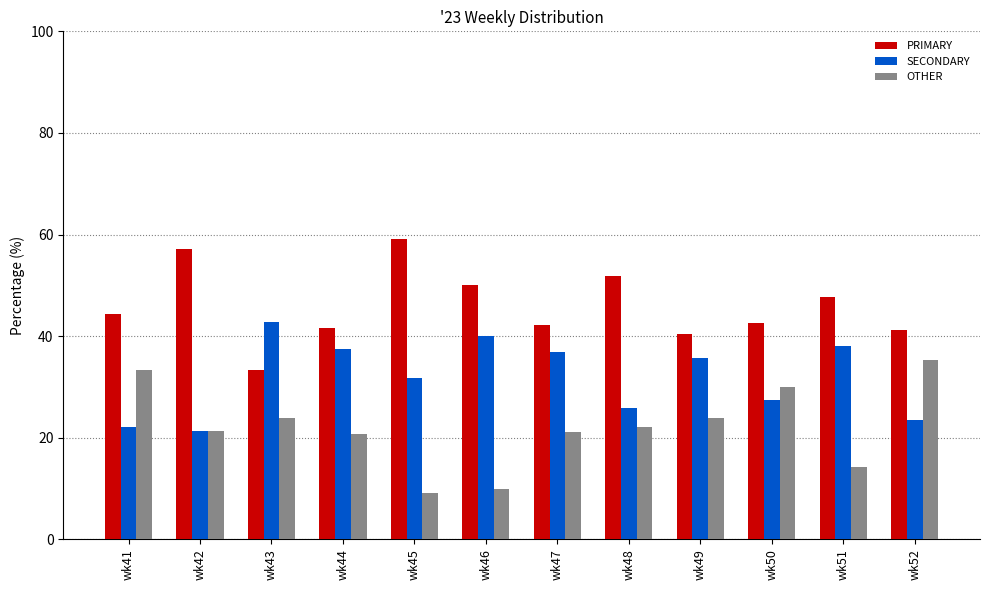

Which category has the highest value across all series?

wk45